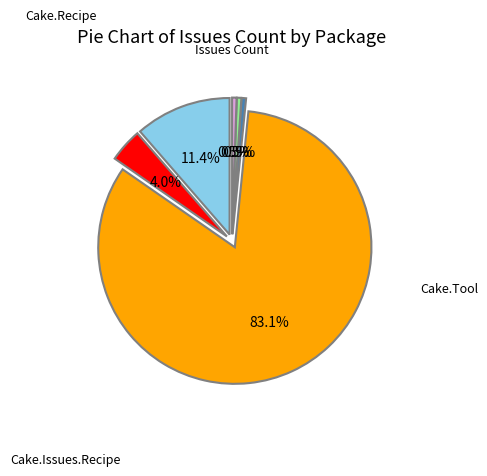

To the nearest percent, what portion does Cake.Sitecore represent?

1%